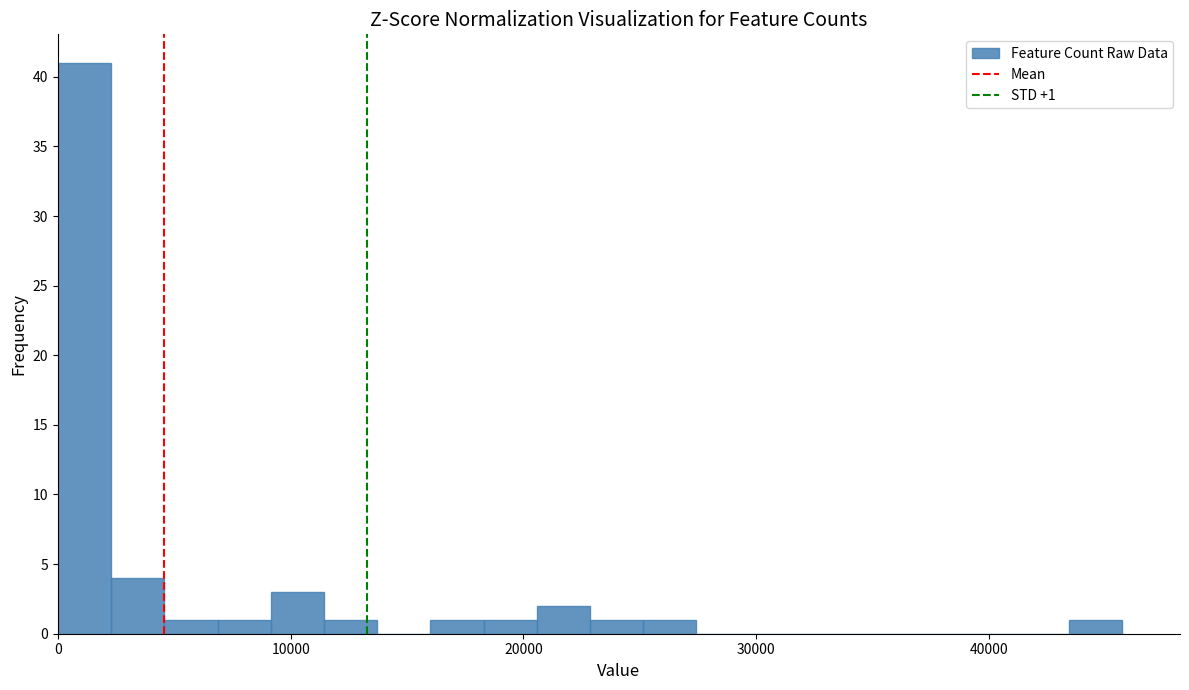

Around what value on the x-axis is the tallest bar? Give the approximate position of its centre, as read against the axis.

1000